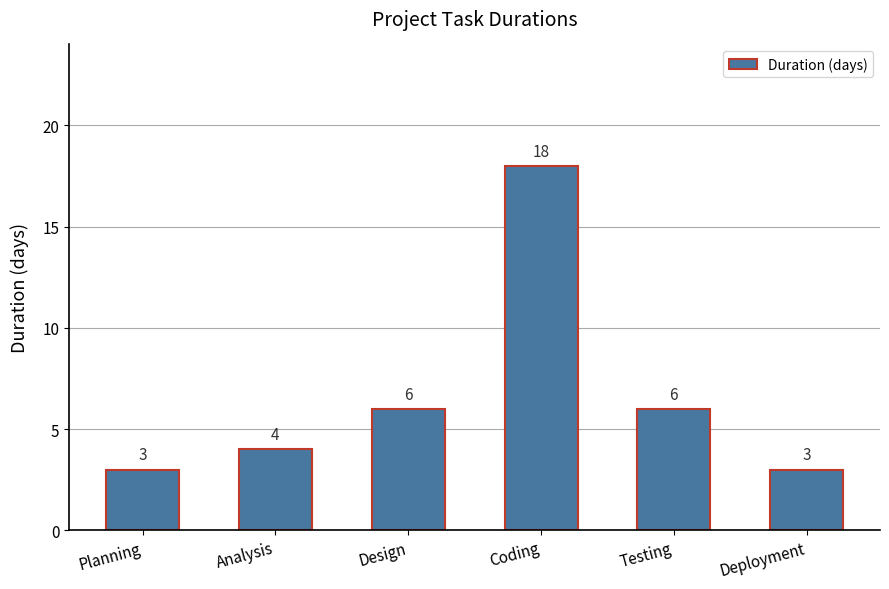

Does the chart contain any negative values?

No